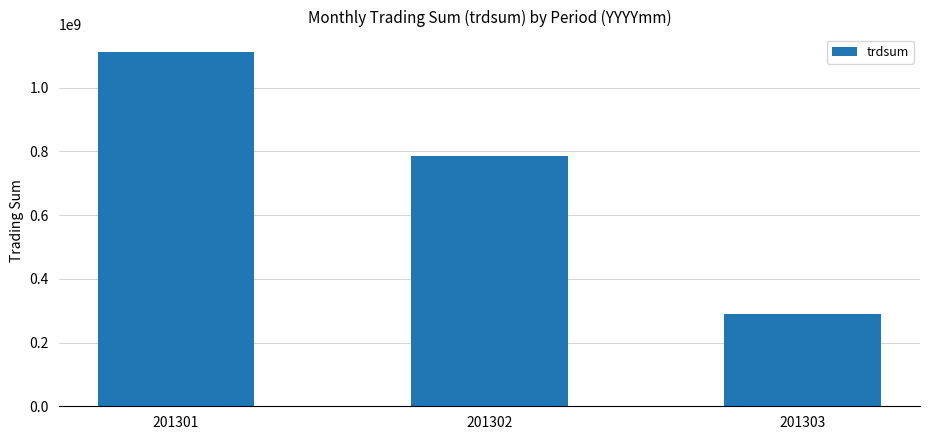

List the labels in order of value, smallest first.

201303, 201302, 201301